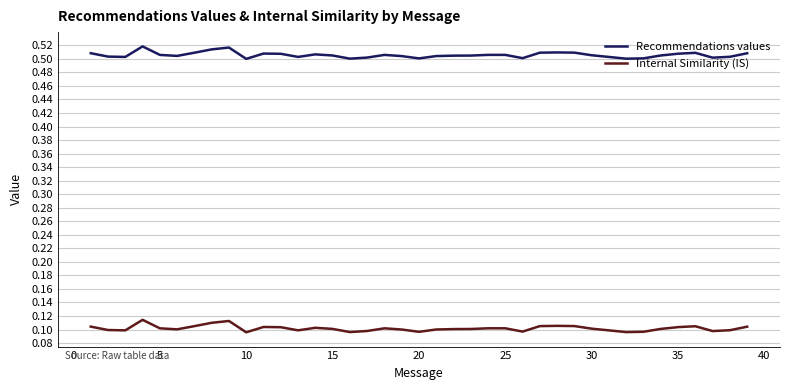

True or false: Internal Similarity (IS) and Recommendations values intersect in this chart.

False